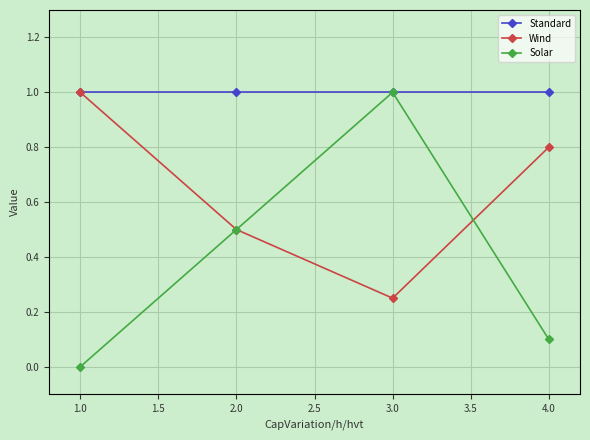

What is the label of the 2nd point from the left?

2.0